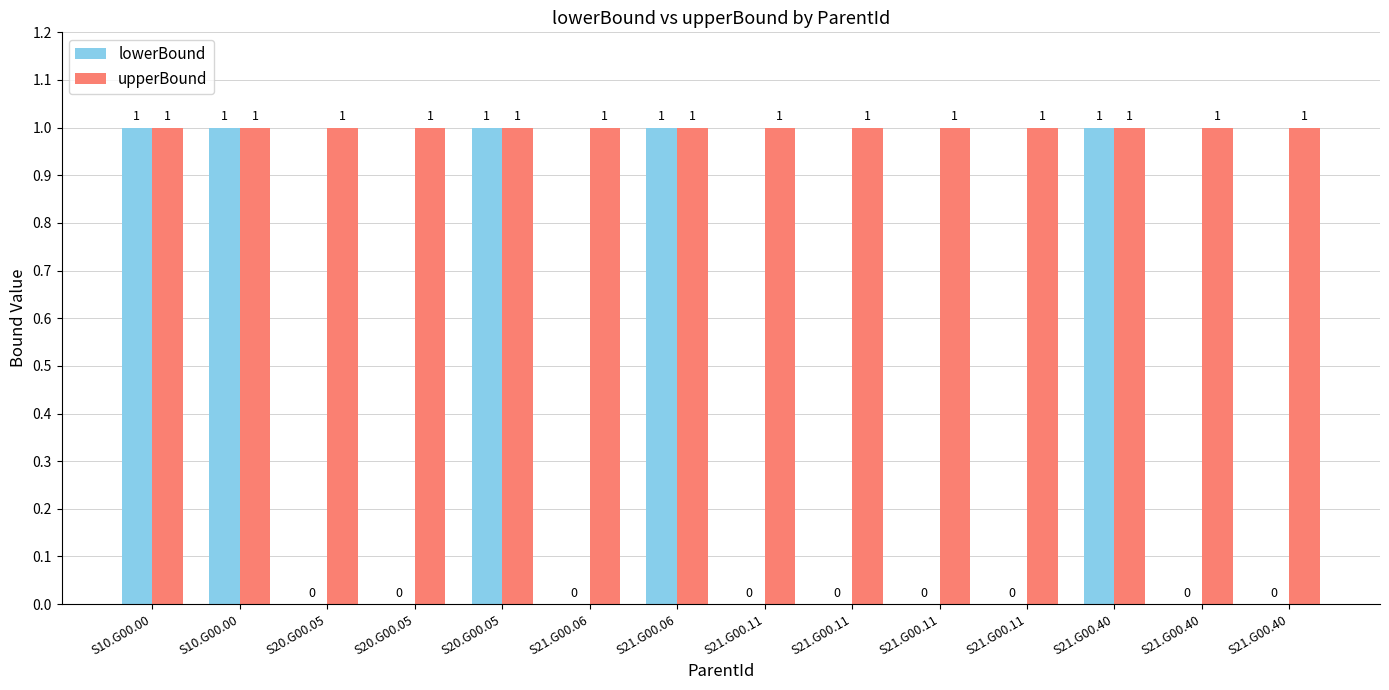

Which series has the largest total across all categories?

upperBound